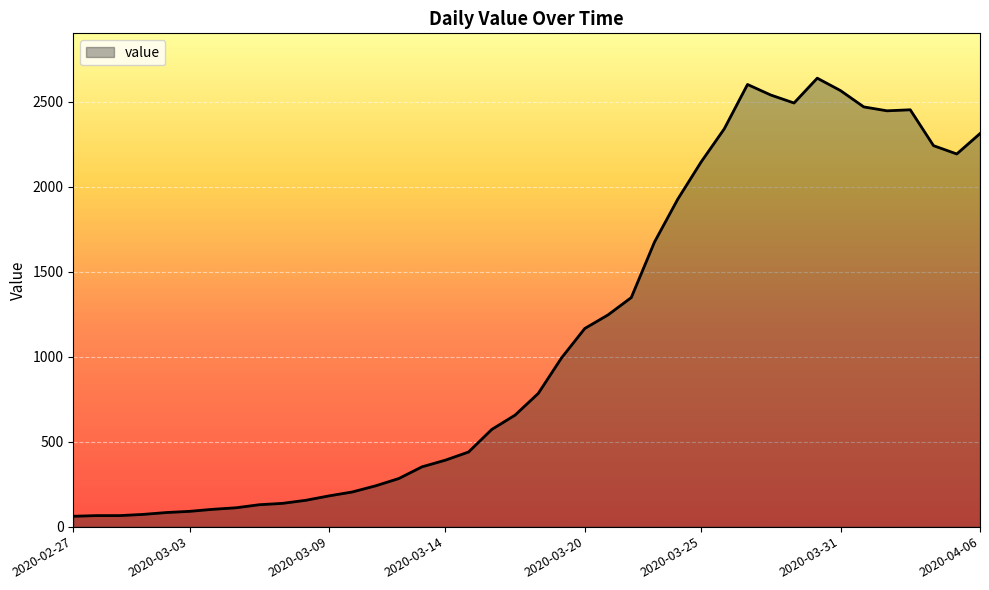

What is the difference between the maximum and minimum values?

2578